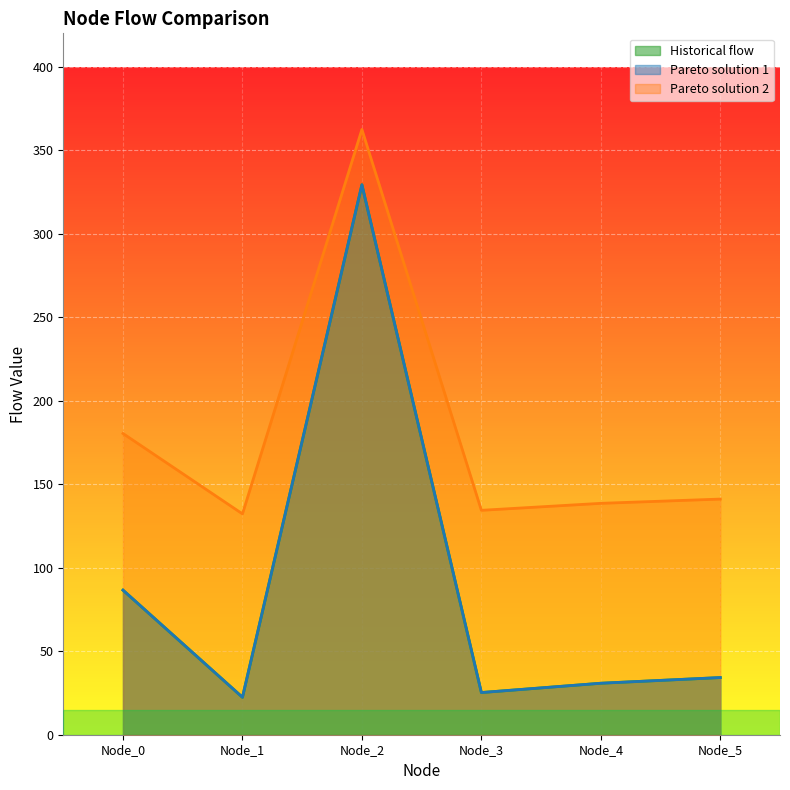

What is the difference between the highest and lowest values at Node_4?

107.7